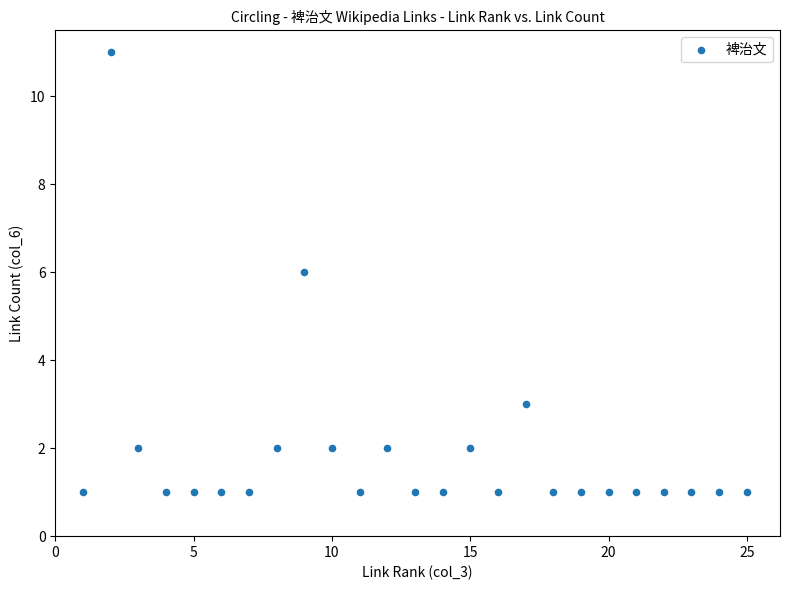

What is the range of X values (max minus min)?

24